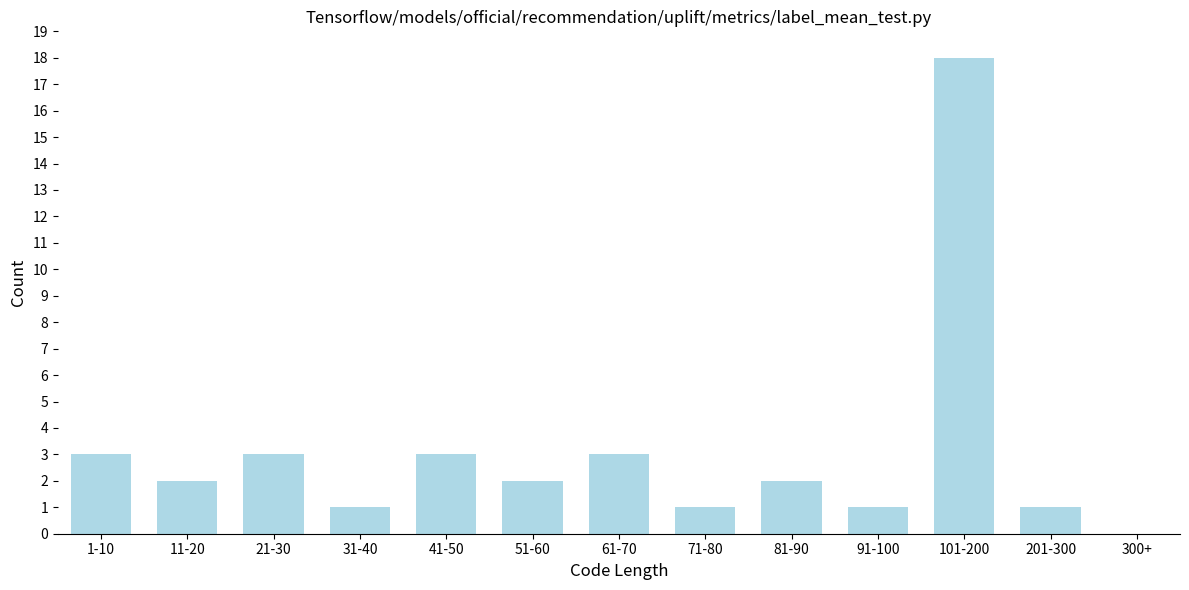

Reading right to left, what are all the values shown in this chart?

300+=0	201-300=1	101-200=18	91-100=1	81-90=2	71-80=1	61-70=3	51-60=2	41-50=3	31-40=1	21-30=3	11-20=2	1-10=3